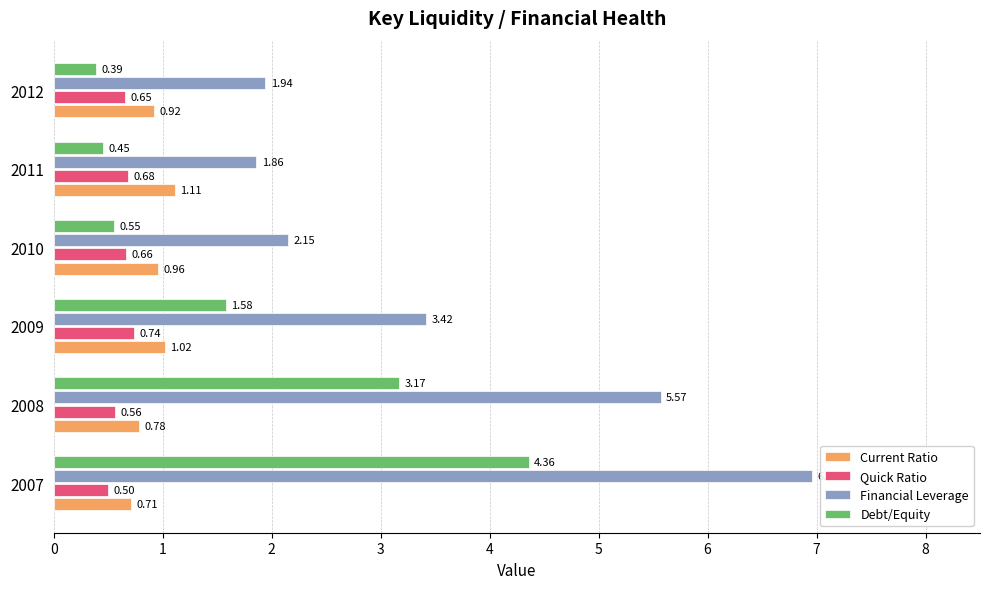

What is the total value across all series at 2010?

4.3